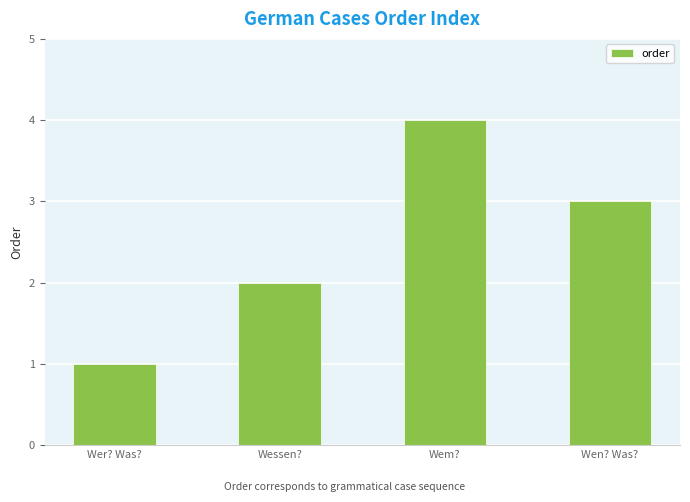

What position from the left is Wessen??

2